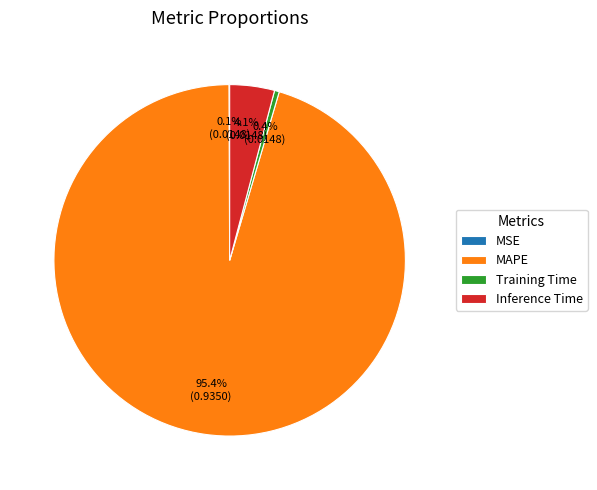

Between Inference Time and Training Time, which is larger?

Inference Time